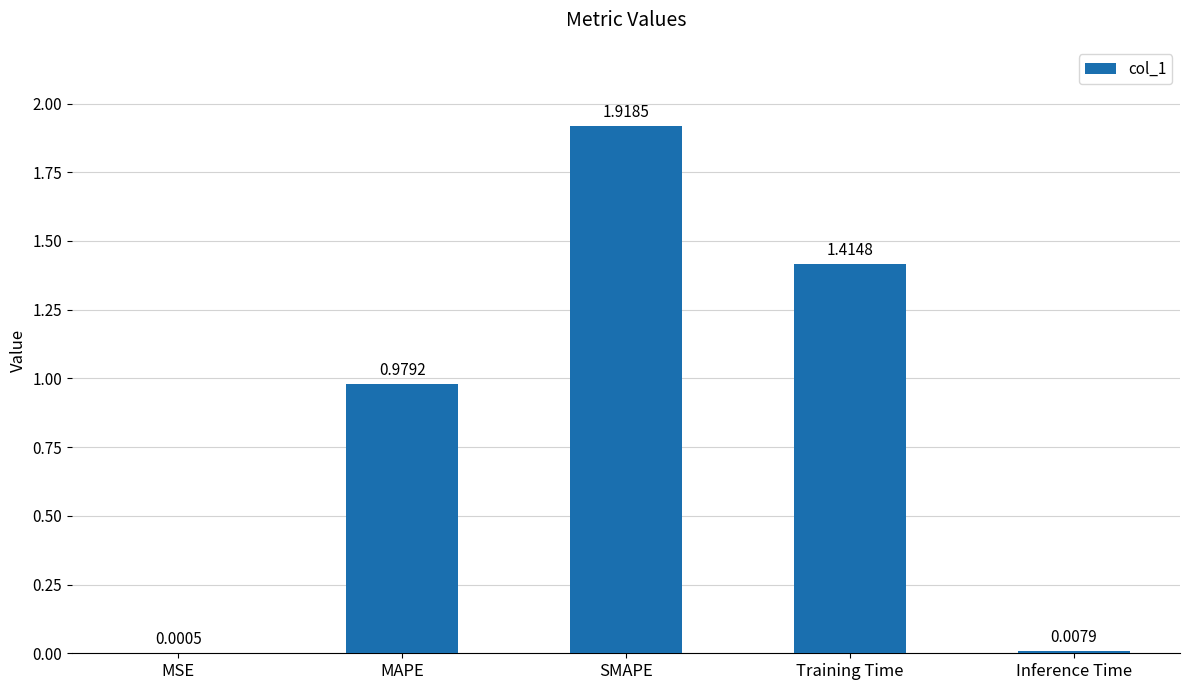

What is the sum of all values?

4.3